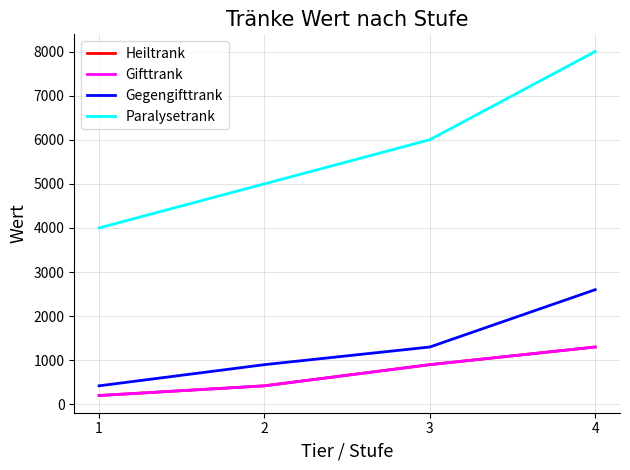

Does the chart have visible grid lines?

Yes